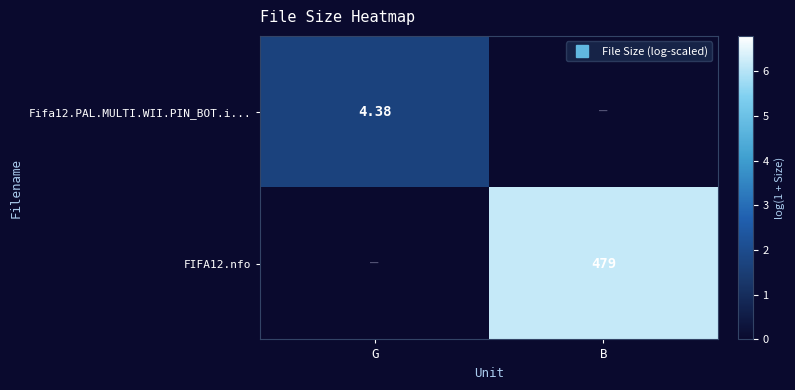

Which series has the largest total across all categories?

FIFA12.nfo